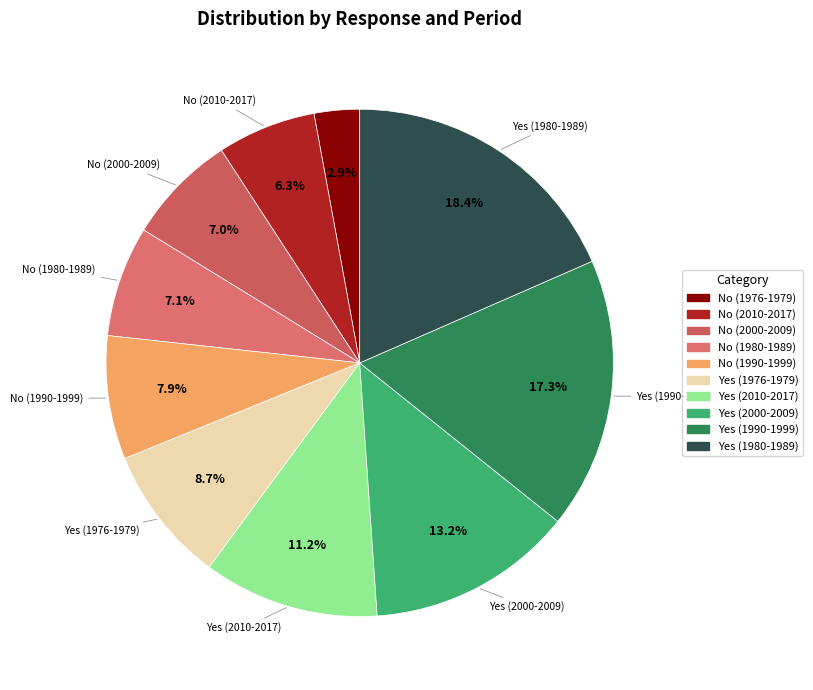

Which category has the smallest portion of the pie?

No (1976-1979)